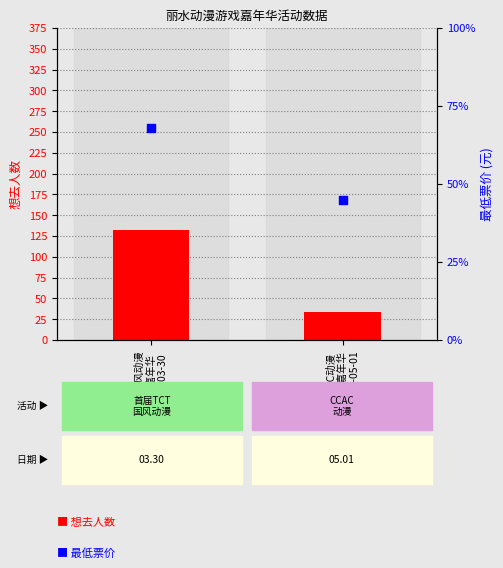

Is the value of 最低票价 (price) at TCT国风动漫
游戏嘉年华
2024-03-30 greater than the value of 想去人数 (count) at TCT国风动漫
游戏嘉年华
2024-03-30?

No